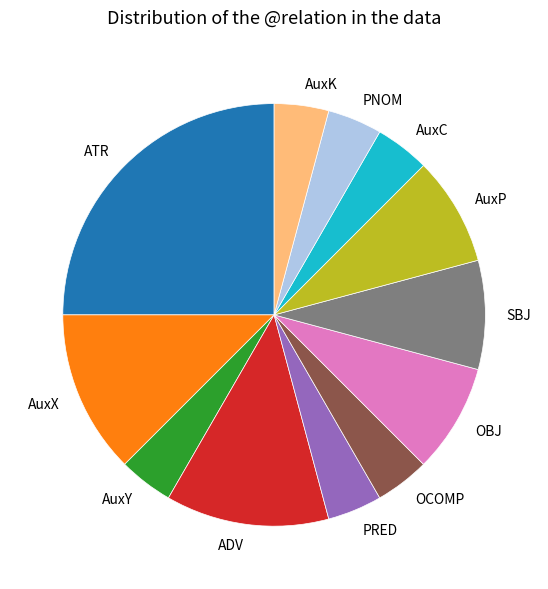

What is the ratio of the value at AuxC to the value at ADV?

0.3